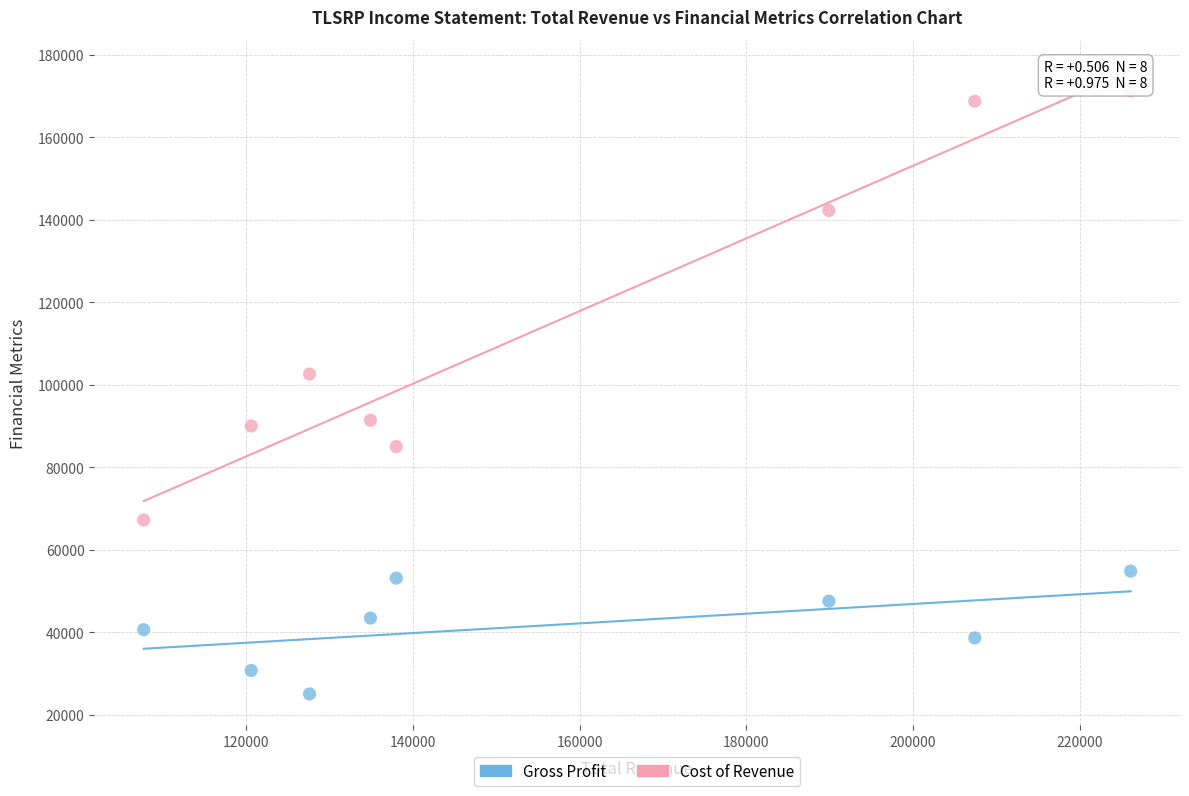

Which series reaches the maximum Y coordinate?

Cost of Revenue